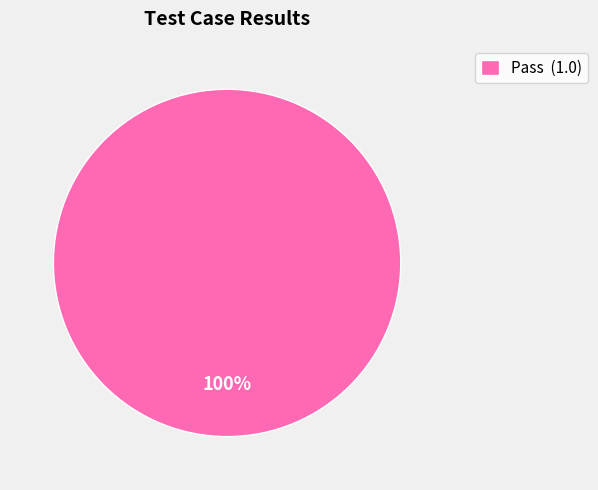

Rank the categories by value from highest to lowest.

Pass (1.0)